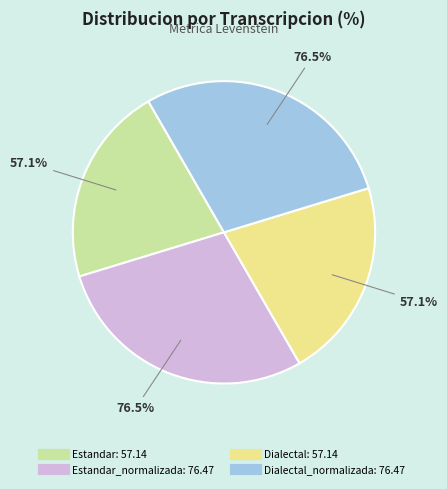

Combined, what portion of the pie is Estandar and Estandar_normalizada?

50.0%